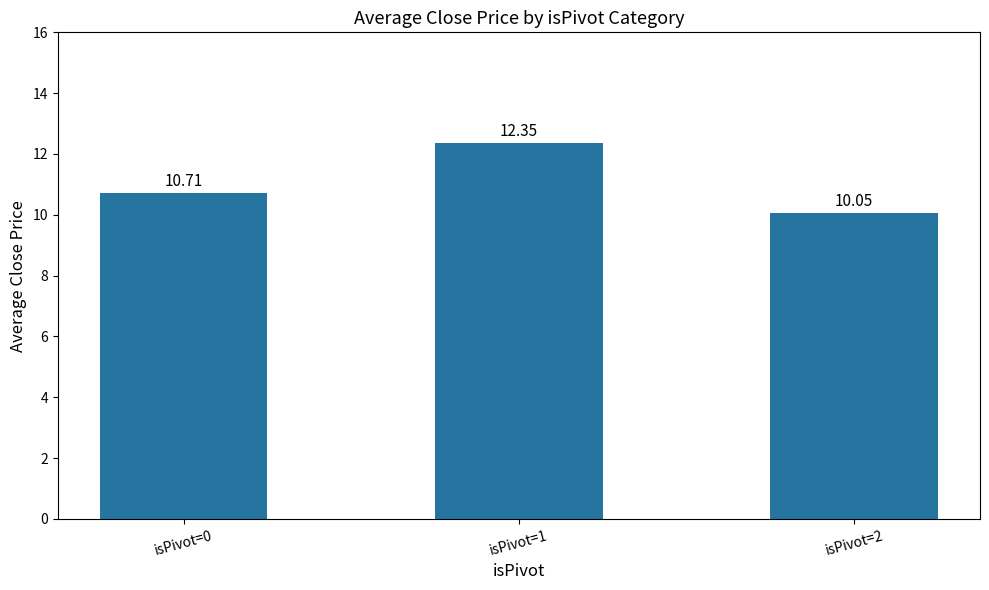

Are the bars horizontal?

No